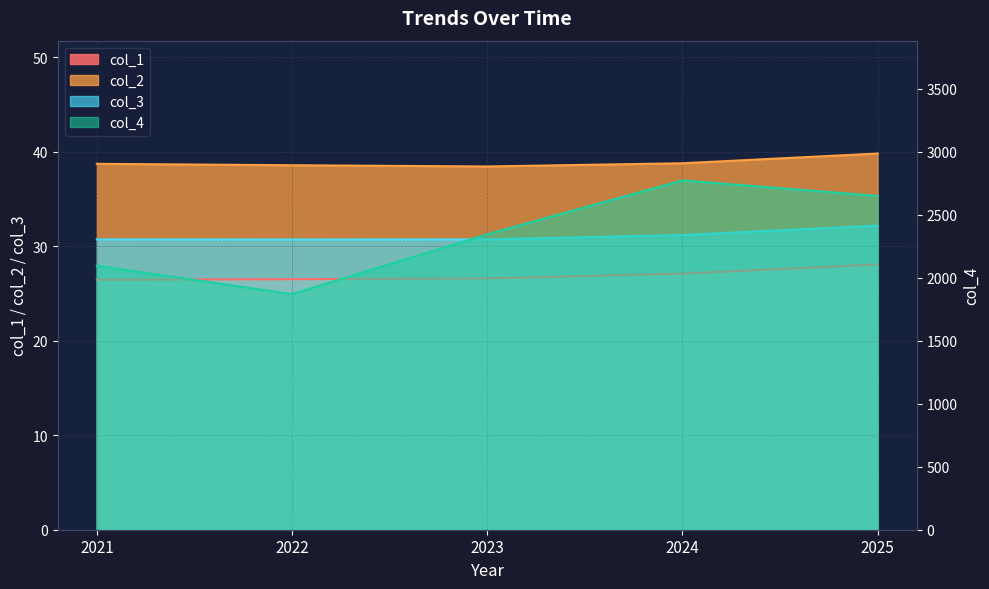

Read the col_4 value at 2024.

2773.6